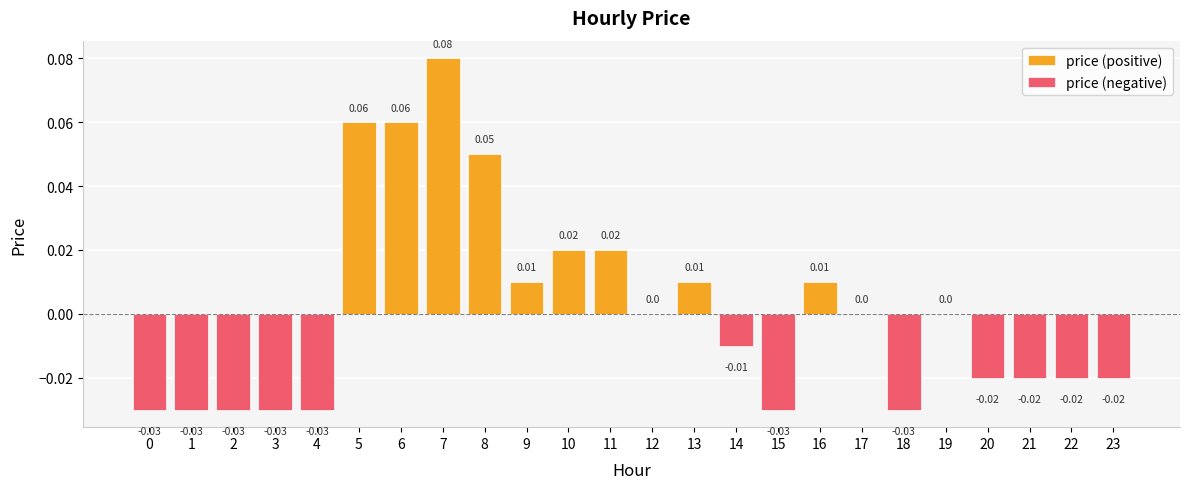

Count the price (positive) values in the range 0 to 1.

24